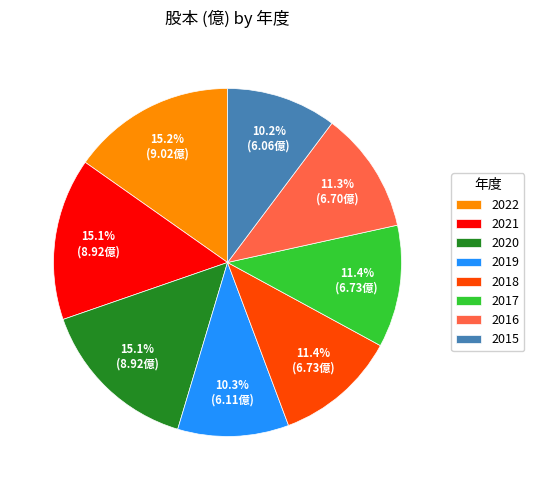

Between 2022 and 2015, which is larger?

2022